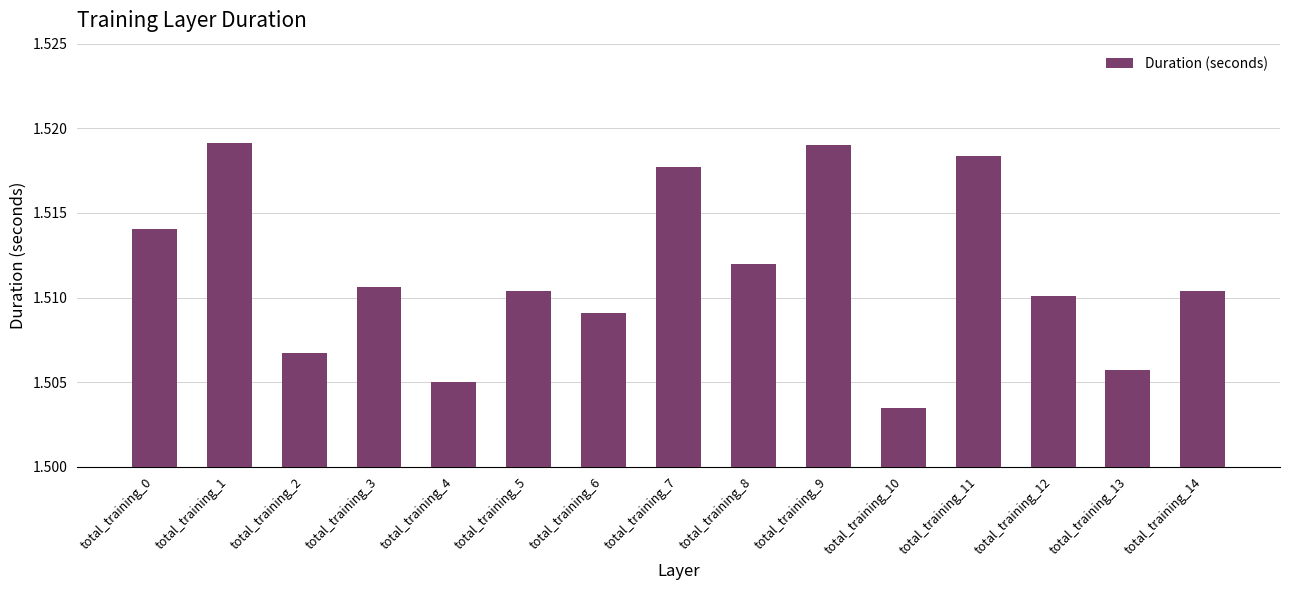

What is the sum of the values at total_training_11 and total_training_3?

3.0